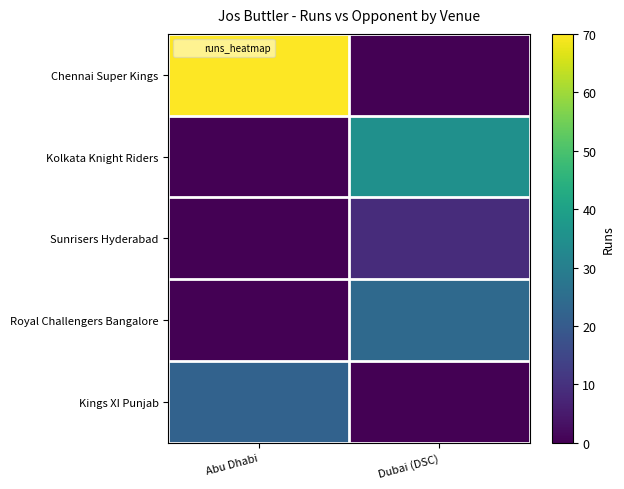

Reading right to left, extract all data points from this chart.

Chennai Super Kings: Dubai (DSC)=0	Abu Dhabi=70
Kolkata Knight Riders: Dubai (DSC)=35	Abu Dhabi=0
Sunrisers Hyderabad: Dubai (DSC)=9	Abu Dhabi=0
Royal Challengers Bangalore: Dubai (DSC)=24	Abu Dhabi=0
Kings XI Punjab: Dubai (DSC)=0	Abu Dhabi=22